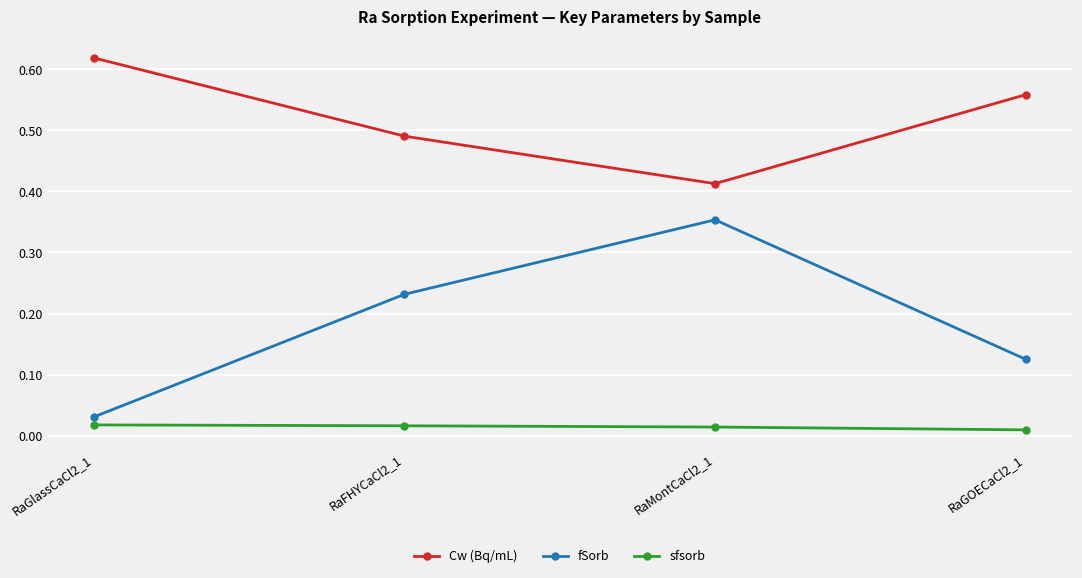

At which category is the sum across all series the highest?

RaMontCaCl2_1